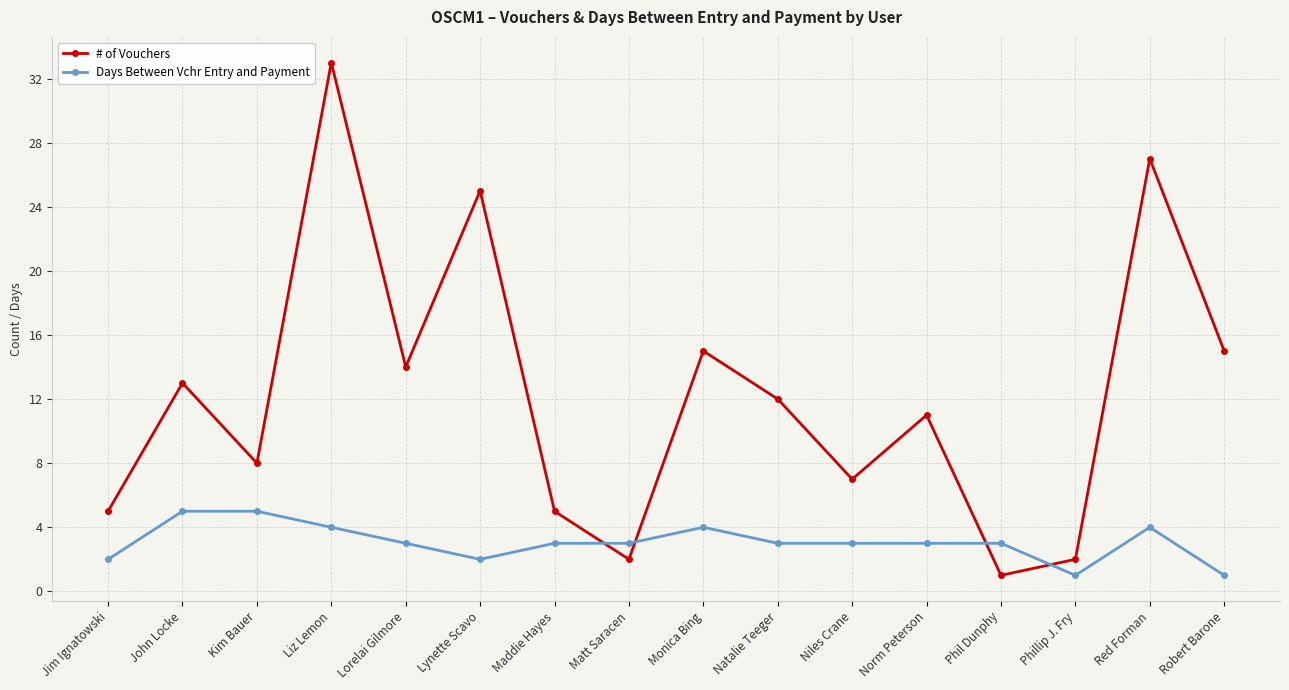

True or false: Days Between Vchr Entry and Payment and # of Vouchers cross at least once.

True